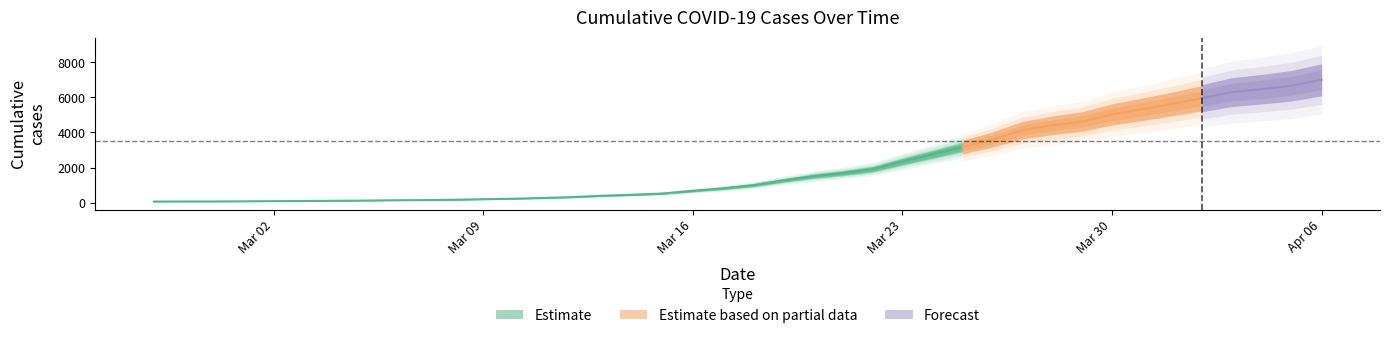

The chart shows a value of 677 at 2020-03-16. True or false?

True